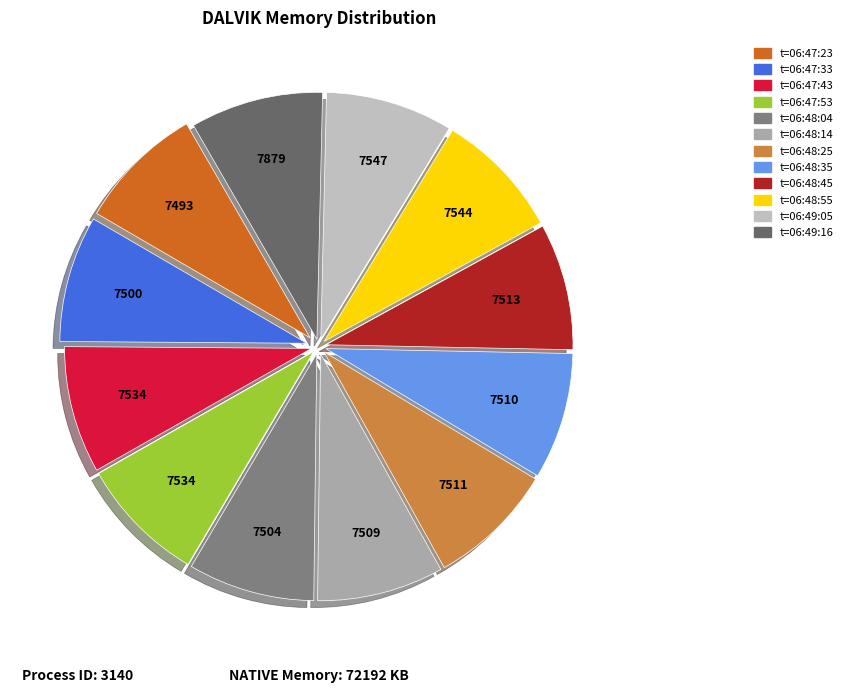

Does any single category account for the majority?

No